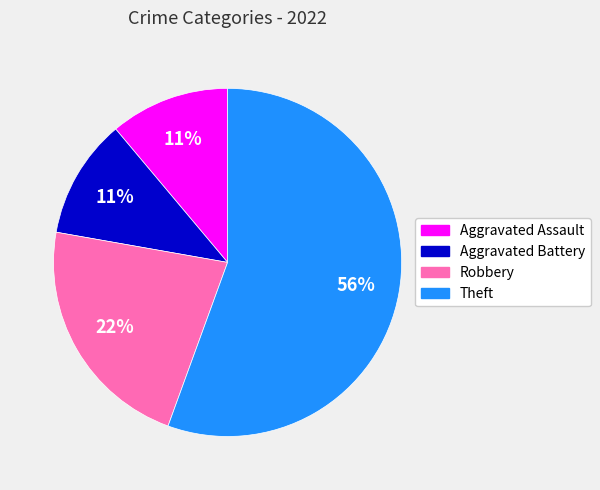

To the nearest percent, what is the average slice percentage?

25%